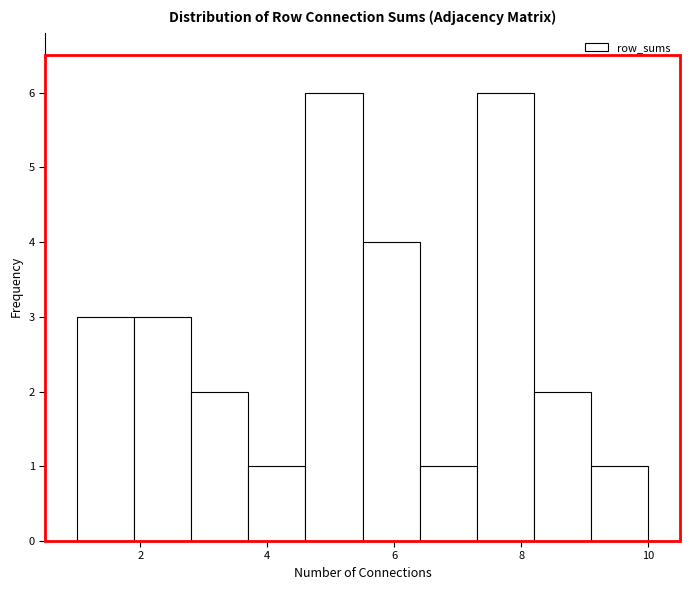

Reading left to right, transcribe this chart: for each bar, give the range it covers on the x-axis and its height. Neither the bar edges nor the heights are printed on the chart, so give them approximately, as read against the axes.

1.0 to 1.9: 3
1.9 to 2.8: 3
2.8 to 3.7: 2
3.7 to 4.6: 1
4.6 to 5.5: 6
5.5 to 6.4: 4
6.4 to 7.3: 1
7.3 to 8.2: 6
8.2 to 9.1: 2
9.1 to 10.0: 1